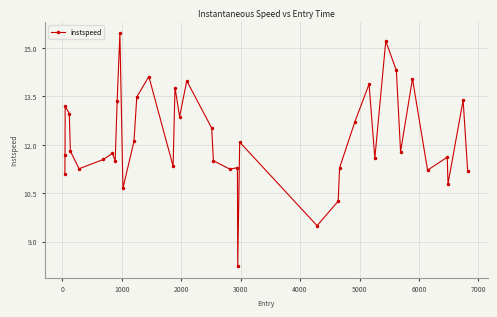

True or false: the data has more than 1 interior local peaks.

True